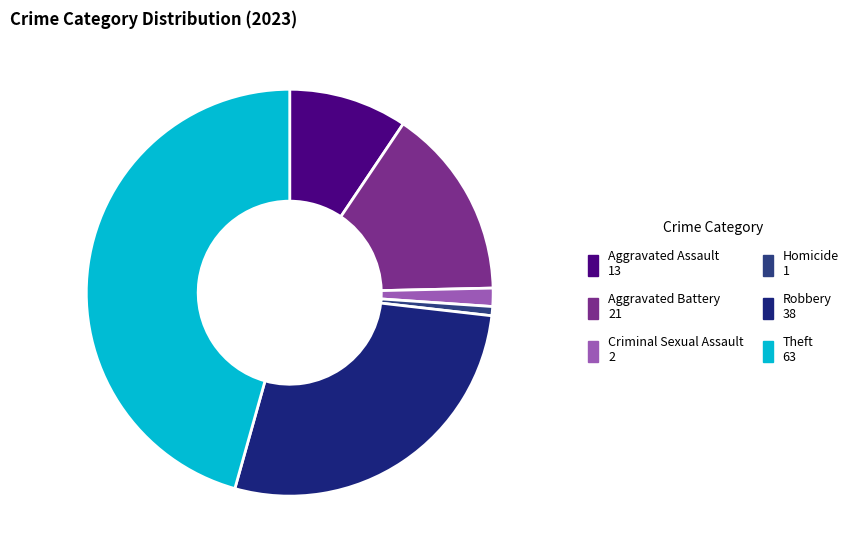

Which slice is the smallest?

Homicide